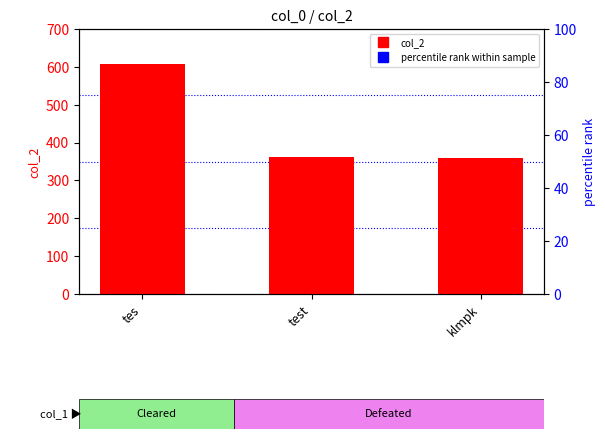

What is the label of the 2nd bar from the right?

test